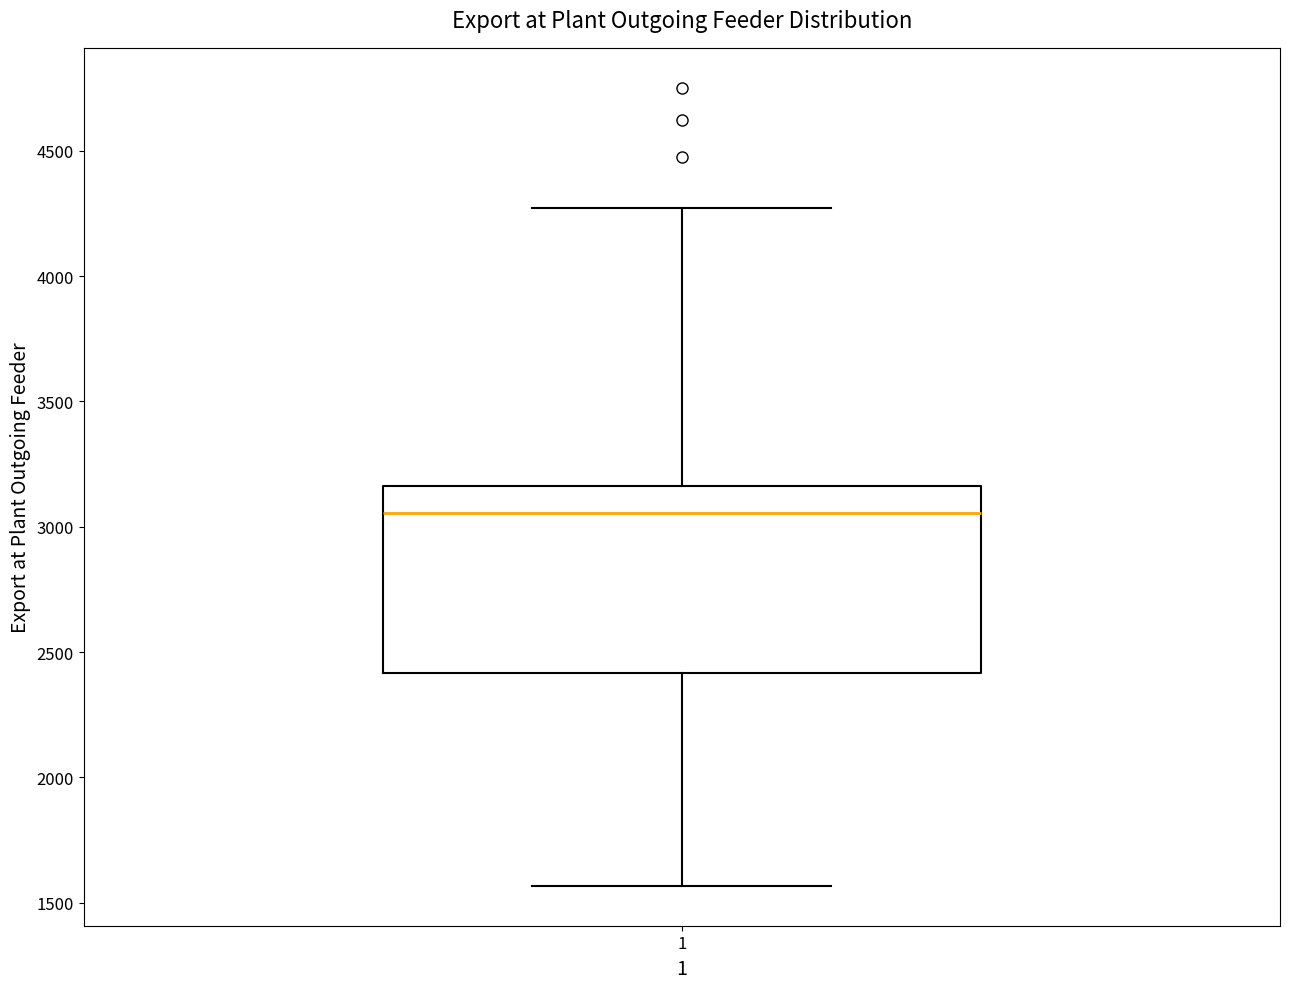

Where is the upper edge of the box at x = 1 on the y-axis? The values are not printed on the chart, so give them approximately, as read against the axis.

3150